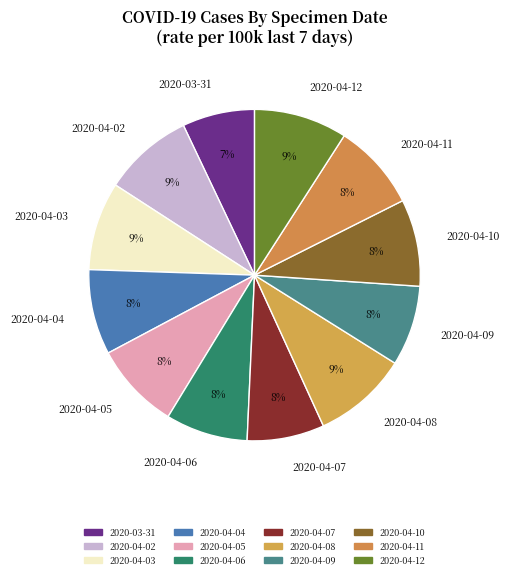

The 2020-04-04 slice represents 1% of the pie. True or false?

False